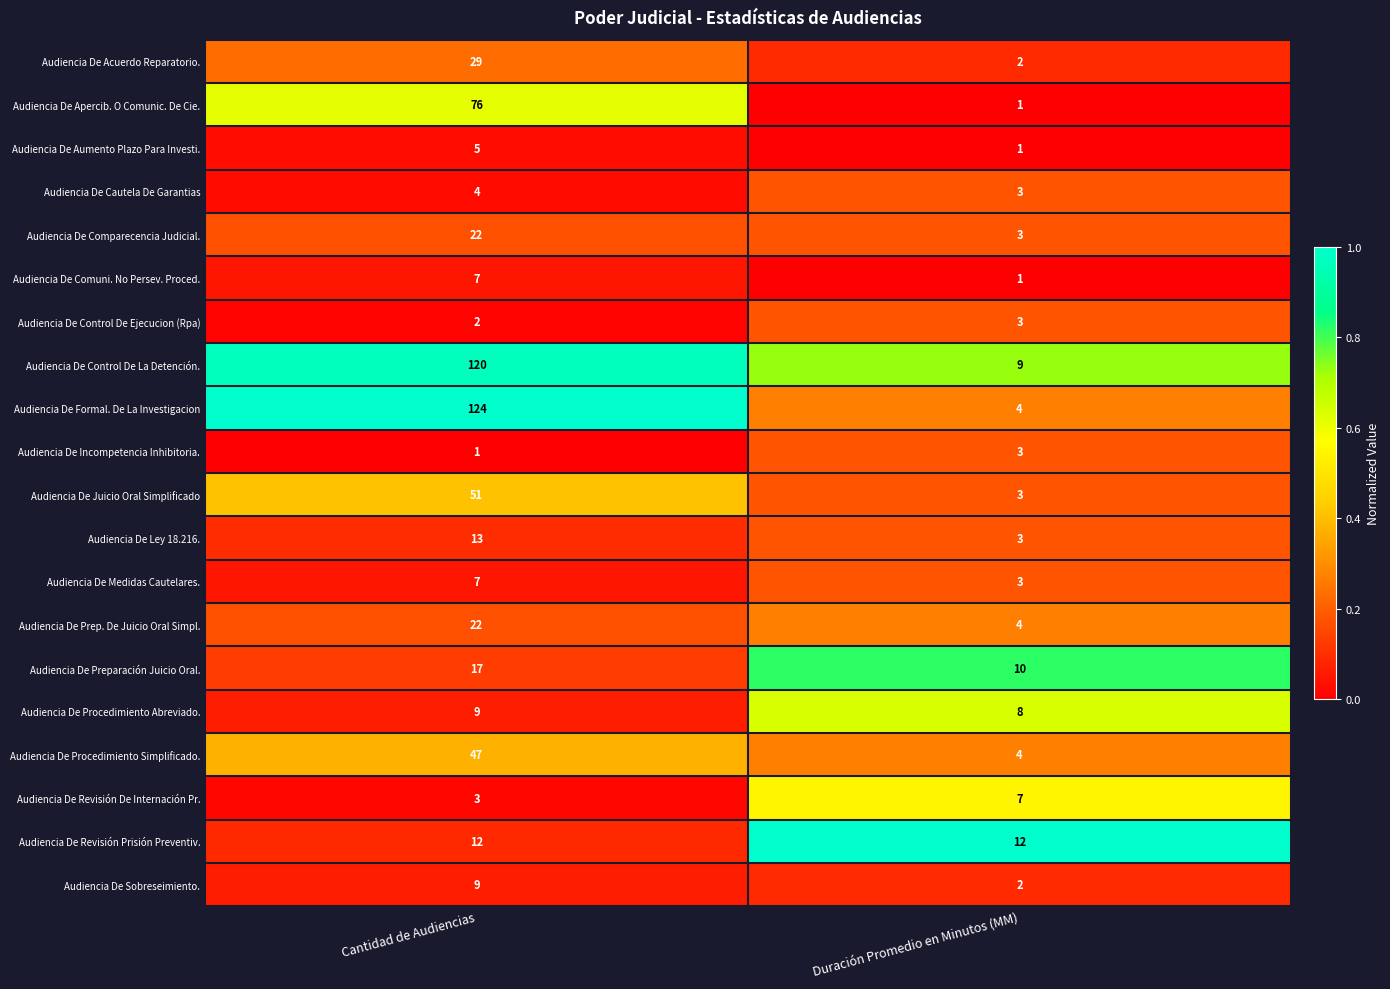

What is the sum of the Audiencia De Formal. De La Investigacion values at Duración Promedio en Minutos (MM) and Cantidad de Audiencias?

128